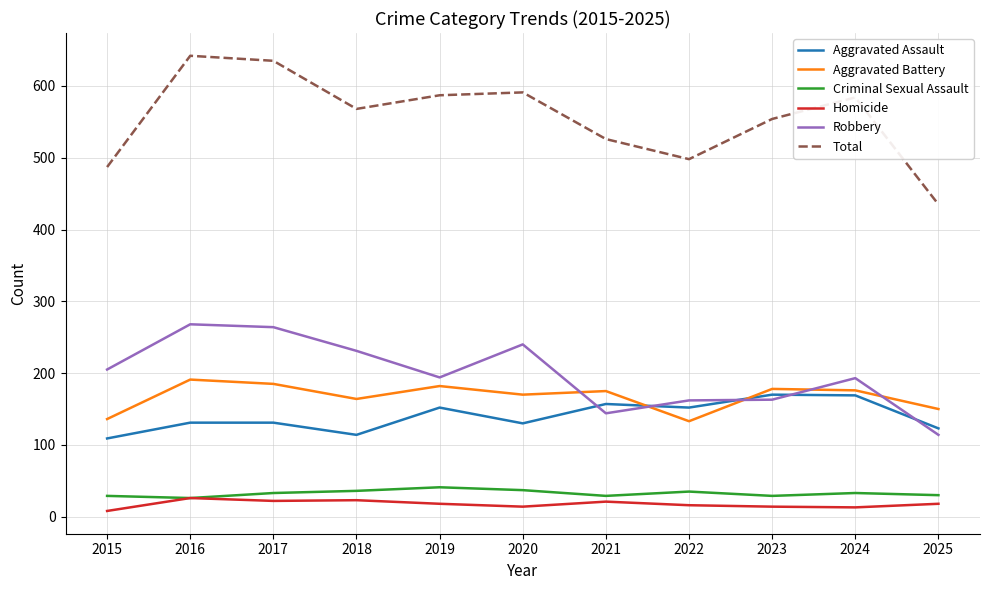

At which category does the chart reach its peak across all series?

2016